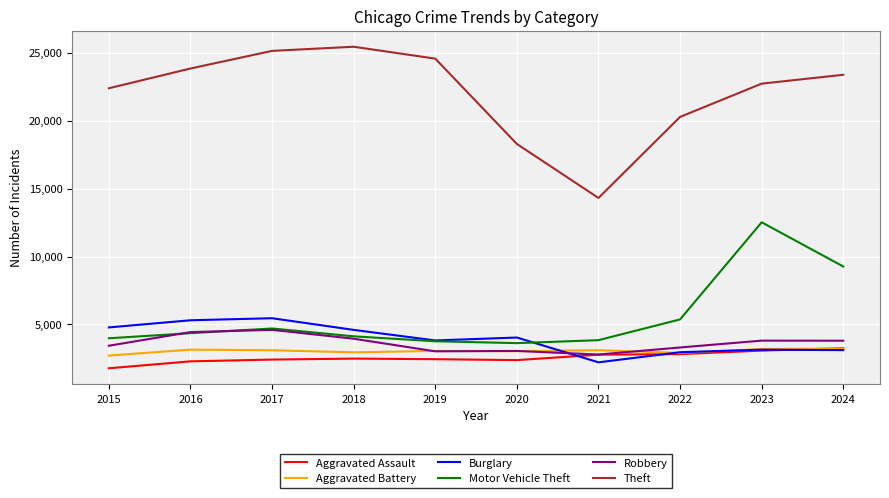

What is the approximate value of Aggravated Assault at 2021?

2777